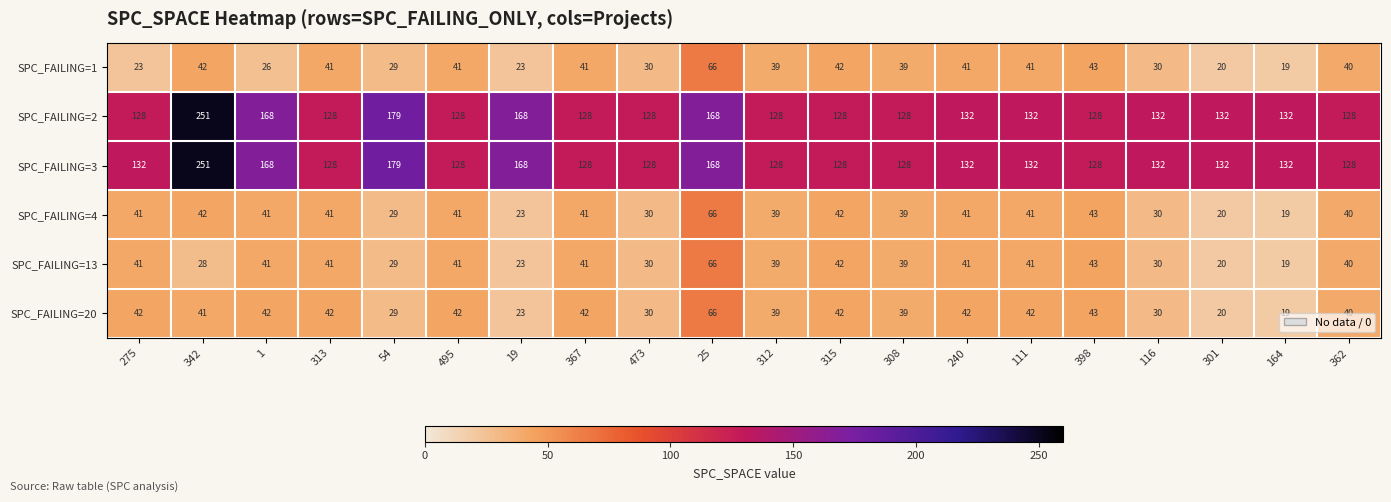

What is the minimum value for SPC_FAILING=1?

19